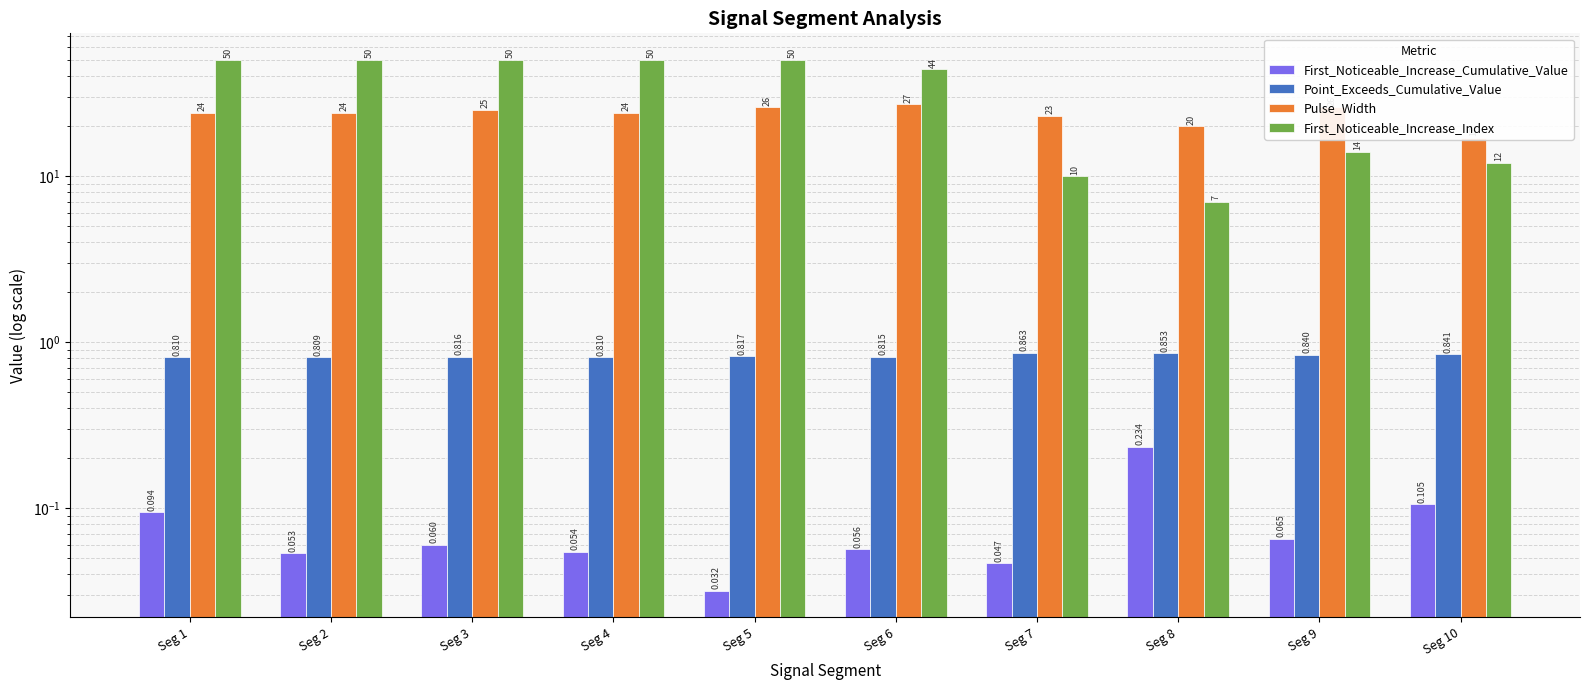

Reading left to right, transcribe all the data shown in this chart.

First_Noticeable_Increase_Cumulative_Value: Seg 1=0.1	Seg 2=0.1	Seg 3=0.1	Seg 4=0.1	Seg 5=0.0	Seg 6=0.1	Seg 7=0.0	Seg 8=0.2	Seg 9=0.1	Seg 10=0.1
Point_Exceeds_Cumulative_Value: Seg 1=0.8	Seg 2=0.8	Seg 3=0.8	Seg 4=0.8	Seg 5=0.8	Seg 6=0.8	Seg 7=0.9	Seg 8=0.9	Seg 9=0.8	Seg 10=0.8
Pulse_Width: Seg 1=24.0	Seg 2=24.0	Seg 3=25.0	Seg 4=24.0	Seg 5=26.0	Seg 6=27.0	Seg 7=23.0	Seg 8=20.0	Seg 9=26.0	Seg 10=17.0
First_Noticeable_Increase_Index: Seg 1=50.0	Seg 2=50.0	Seg 3=50.0	Seg 4=50.0	Seg 5=50.0	Seg 6=44.0	Seg 7=10.0	Seg 8=7.0	Seg 9=14.0	Seg 10=12.0